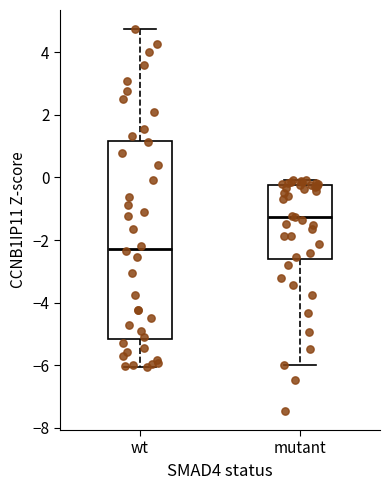

Where does the median line of the box for wt sit on the y-axis? The values are not printed on the chart, so give them approximately, as read against the axis.

-2.2